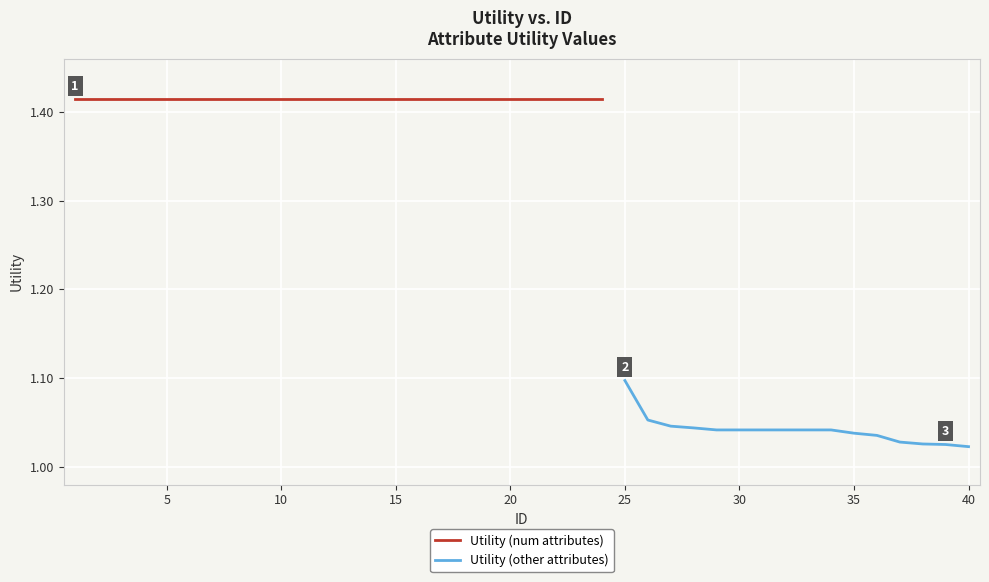

Is it true that the value at 17 is 1.4?

True